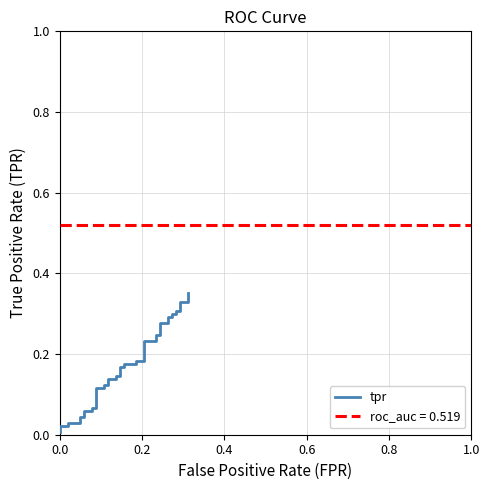

Is this an area chart (filled region under the line)?

No